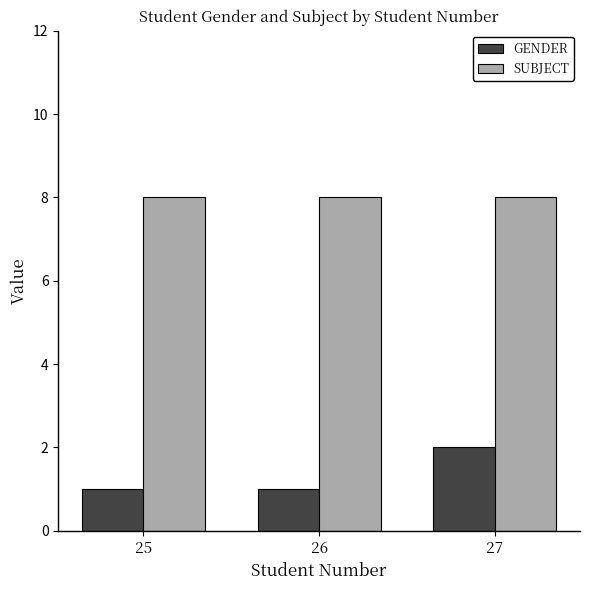

The value of GENDER at 26 is 1. True or false?

True